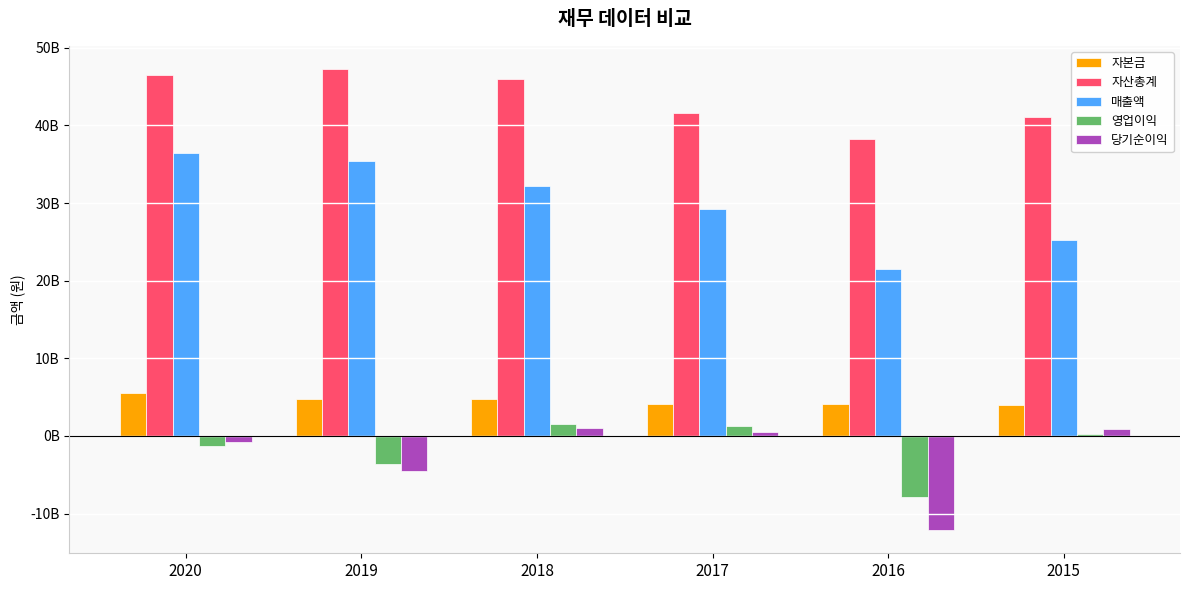

Are the bars grouped side by side (vs. stacked)?

Yes